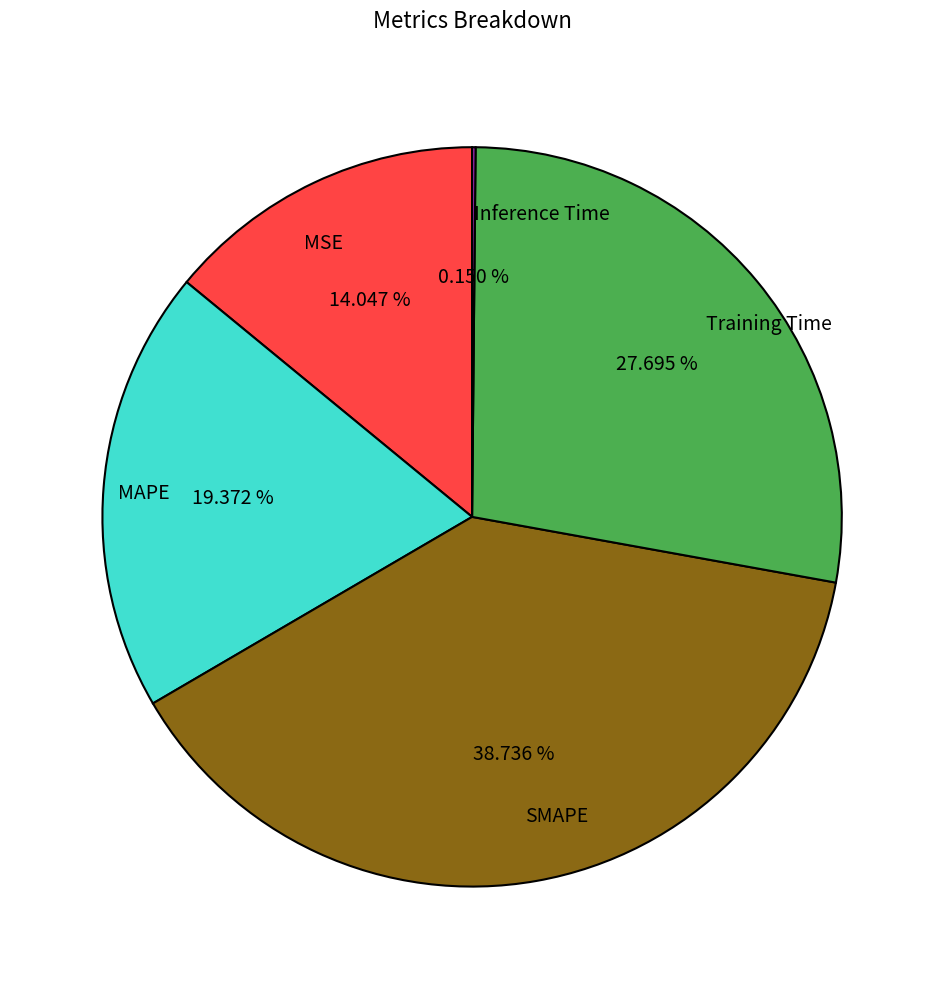

What is the ratio of the value at Training Time to the value at SMAPE?

0.7